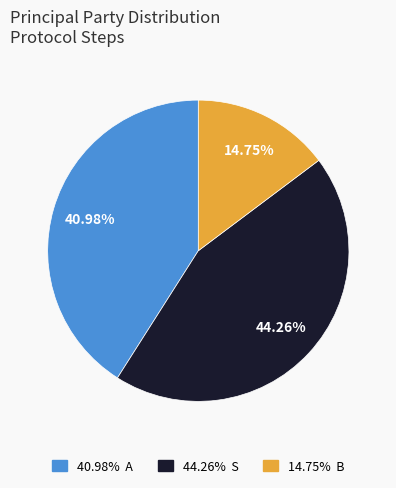

Is there a majority slice in this chart?

No